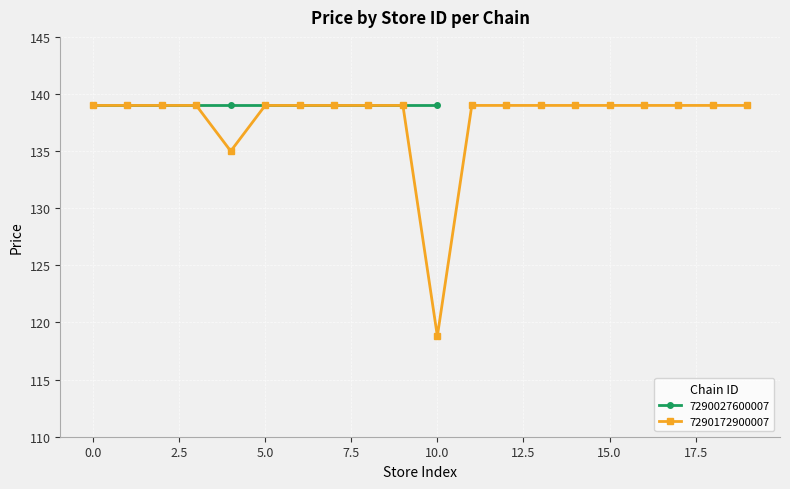

Does the chart display data point markers on the line(s)?

Yes